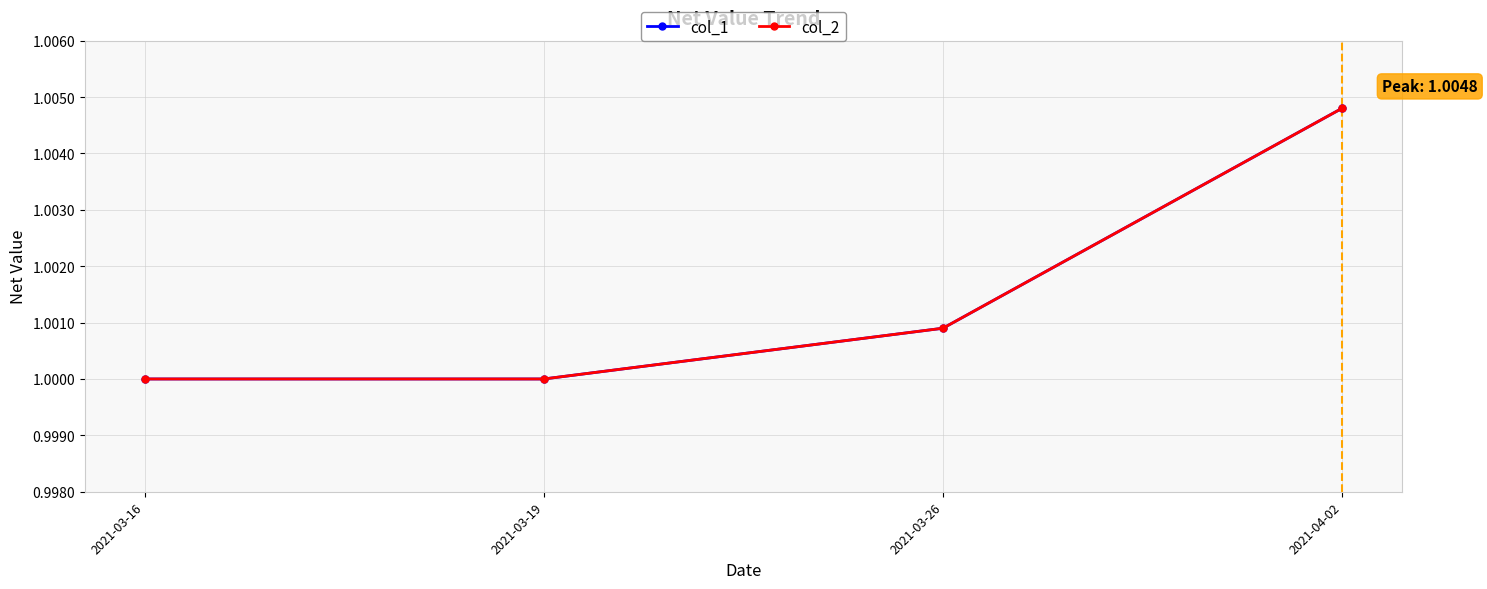

Does the chart have visible grid lines?

Yes